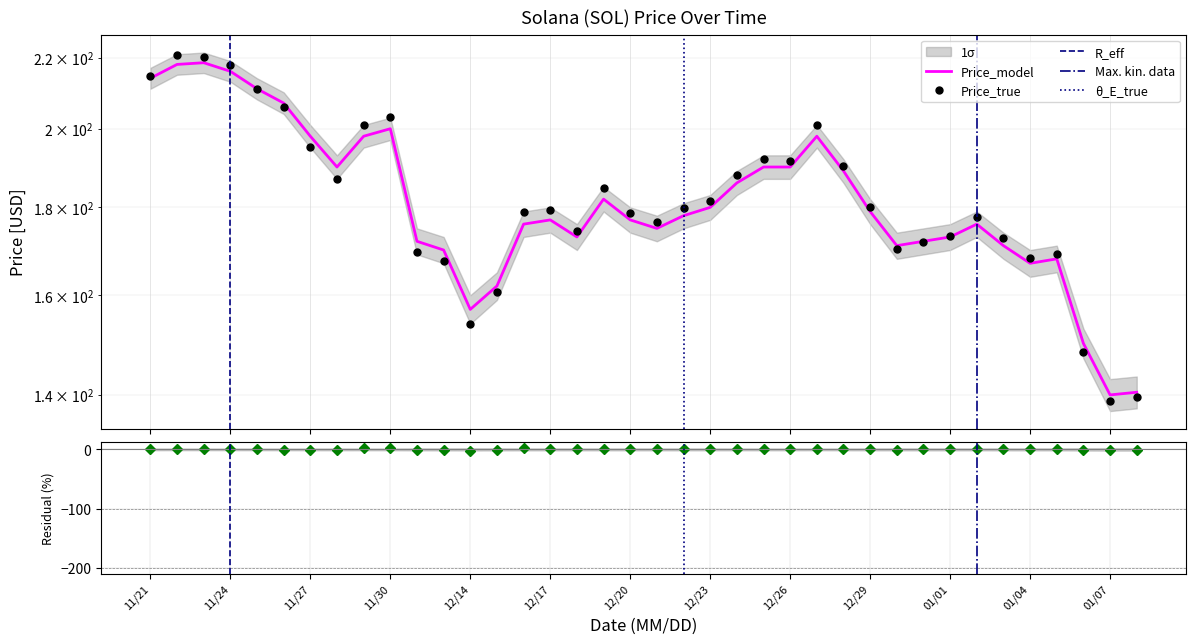

True or false: the data has more than 2 interior local peaks.

True